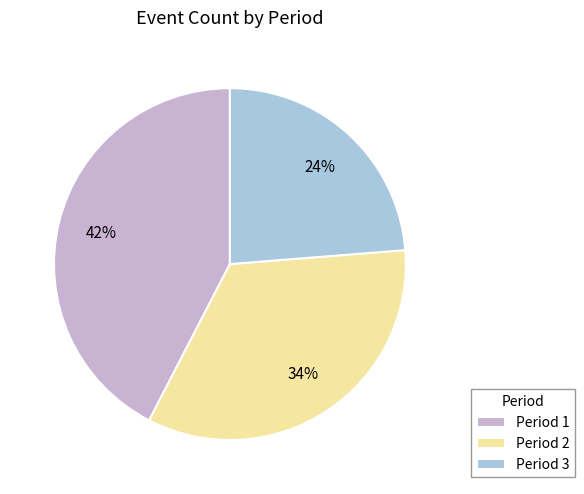

To the nearest percent, what portion does Period 1 represent?

42%